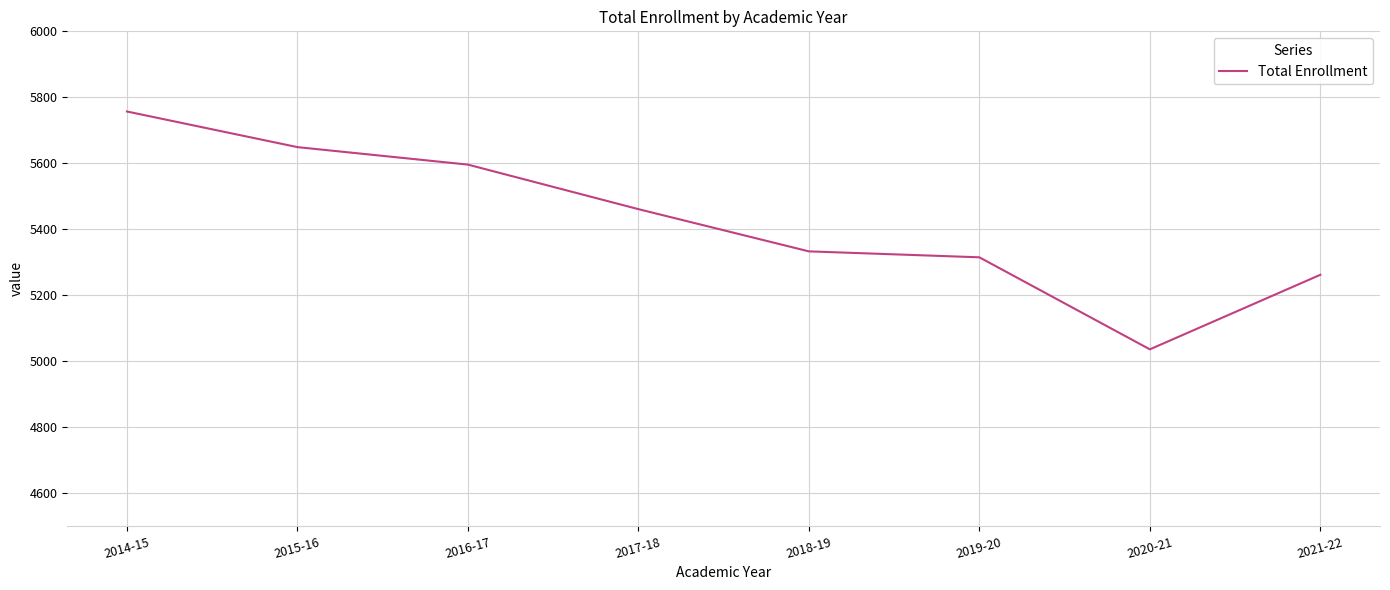

What is the average value?

5426